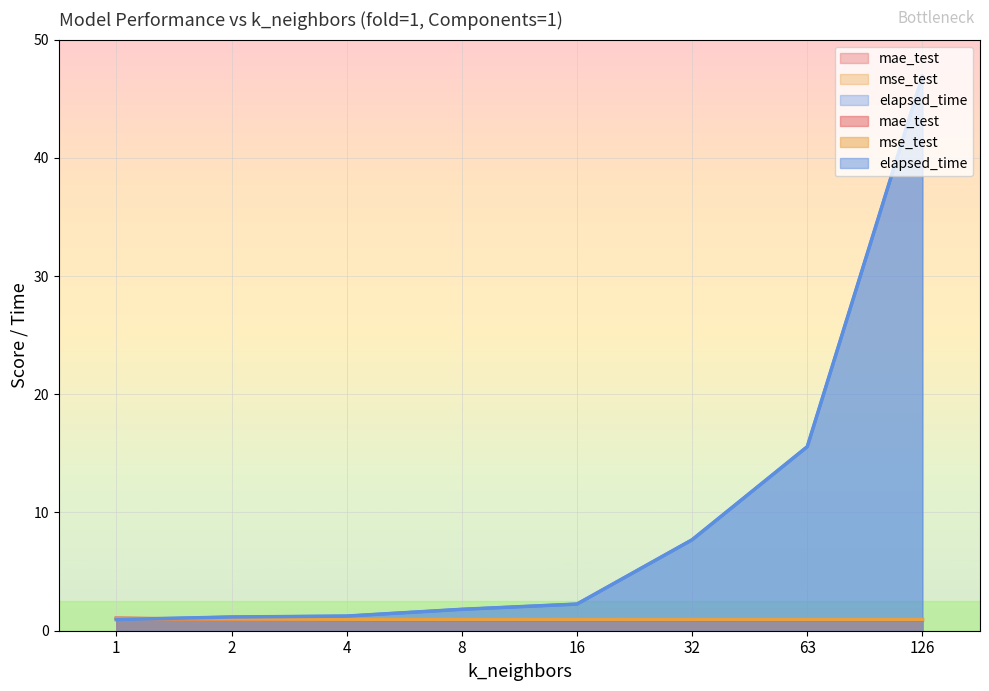

True or false: mse_test and mae_test cross at least once.

True